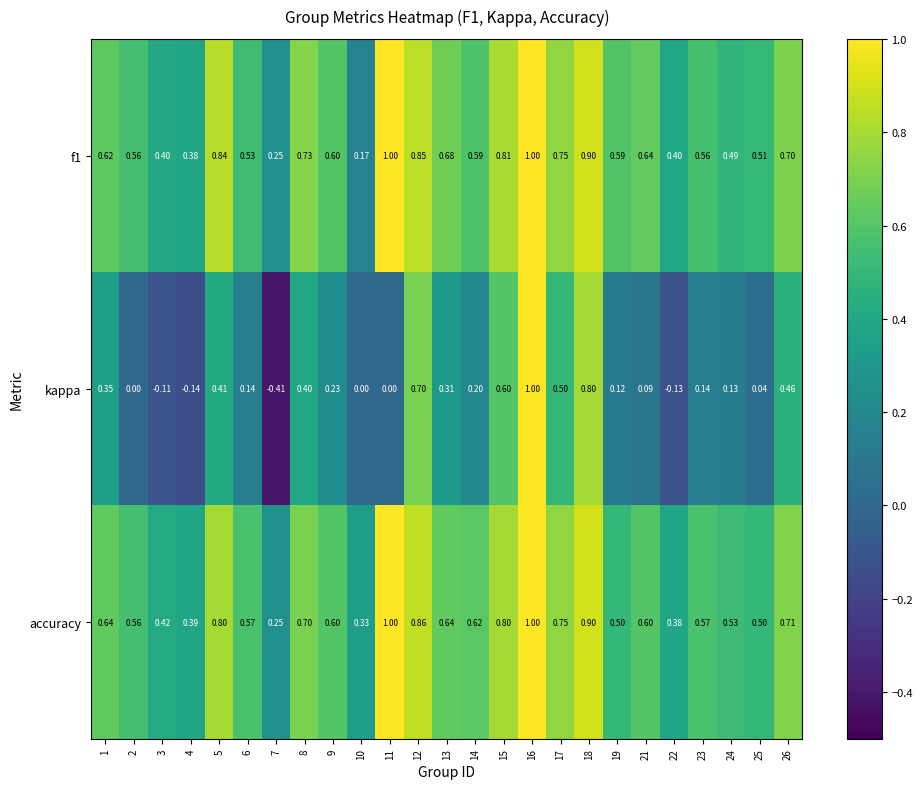

Which series has the largest total across all categories?

accuracy